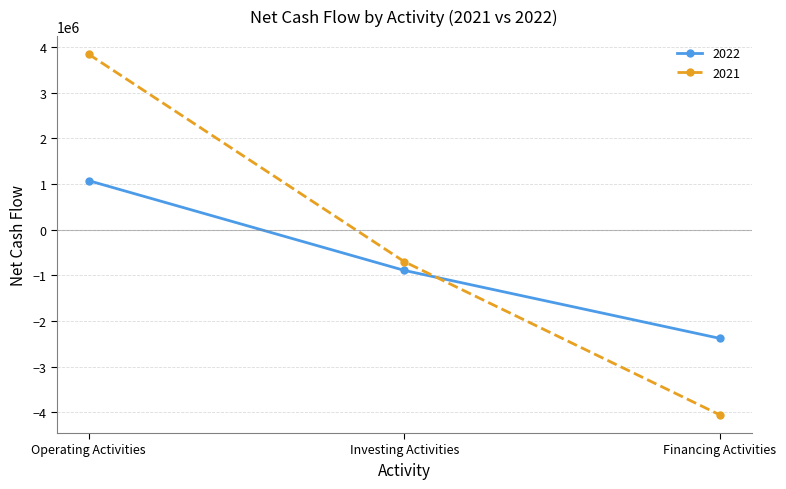

What is the sum of the 2022 values at Financing Activities and Operating Activities?

-1307034